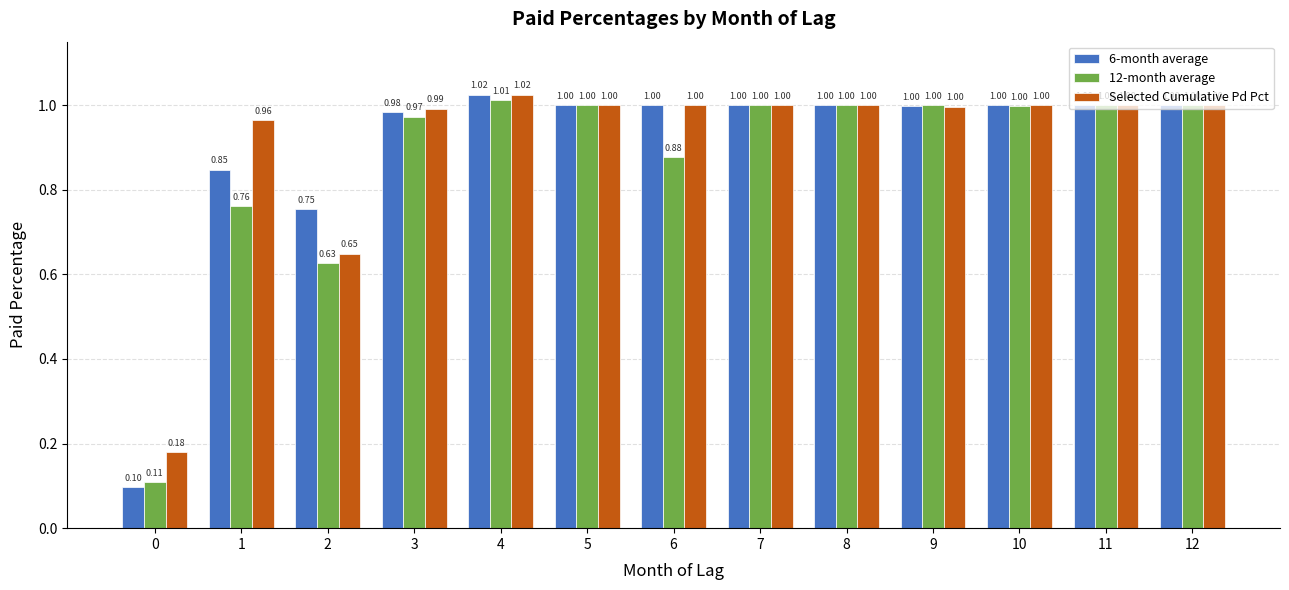

What is the value of the Selected Cumulative Pd Pct bar at the 13th from the left?

1.0